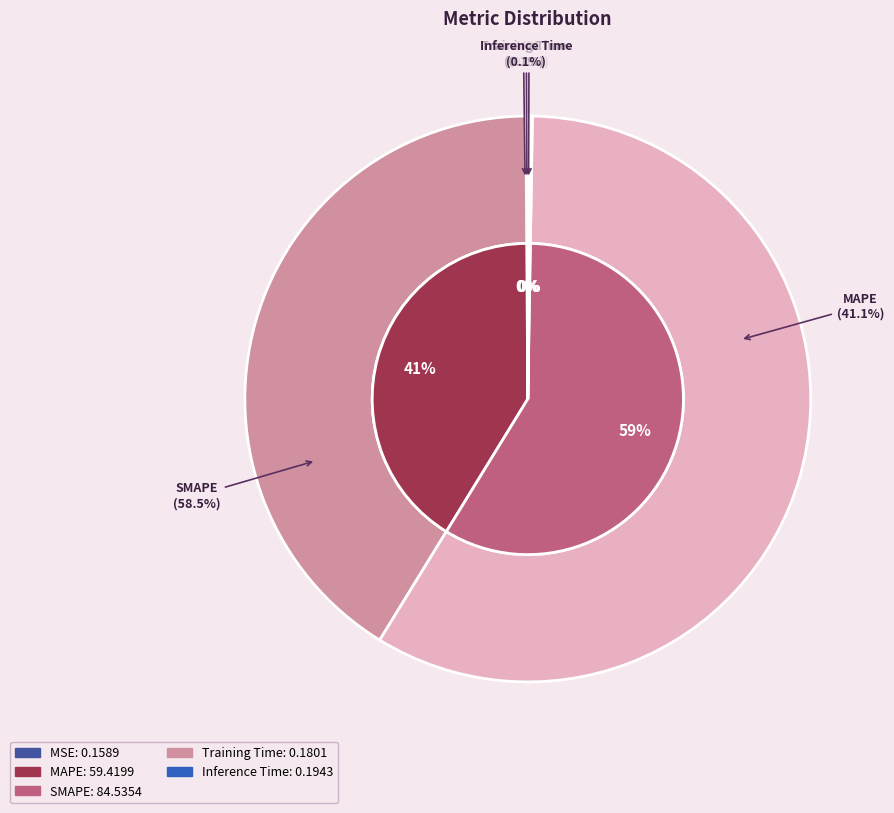

What is the majority slice?

SMAPE